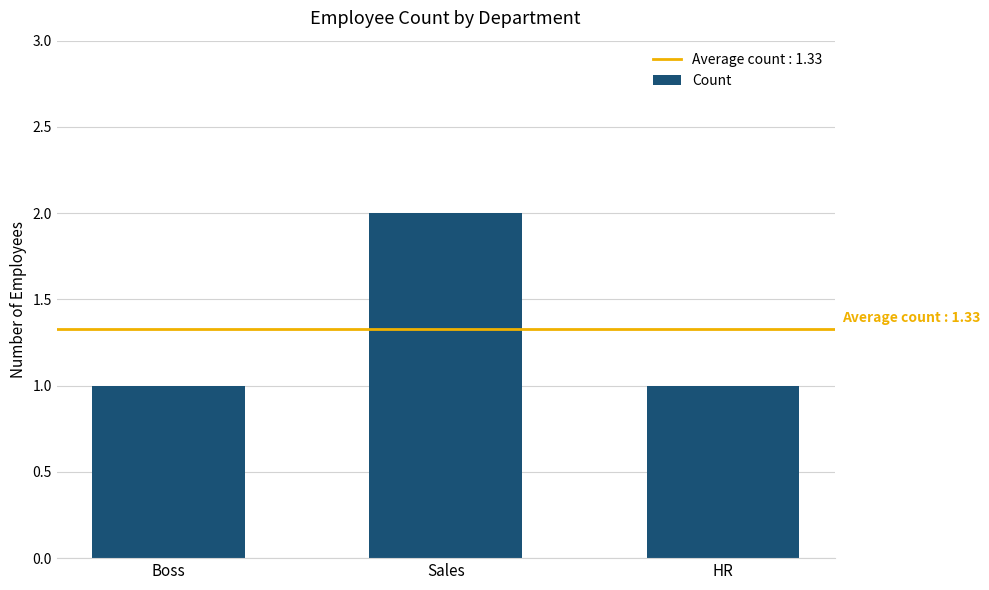

What position from the right is Sales?

2